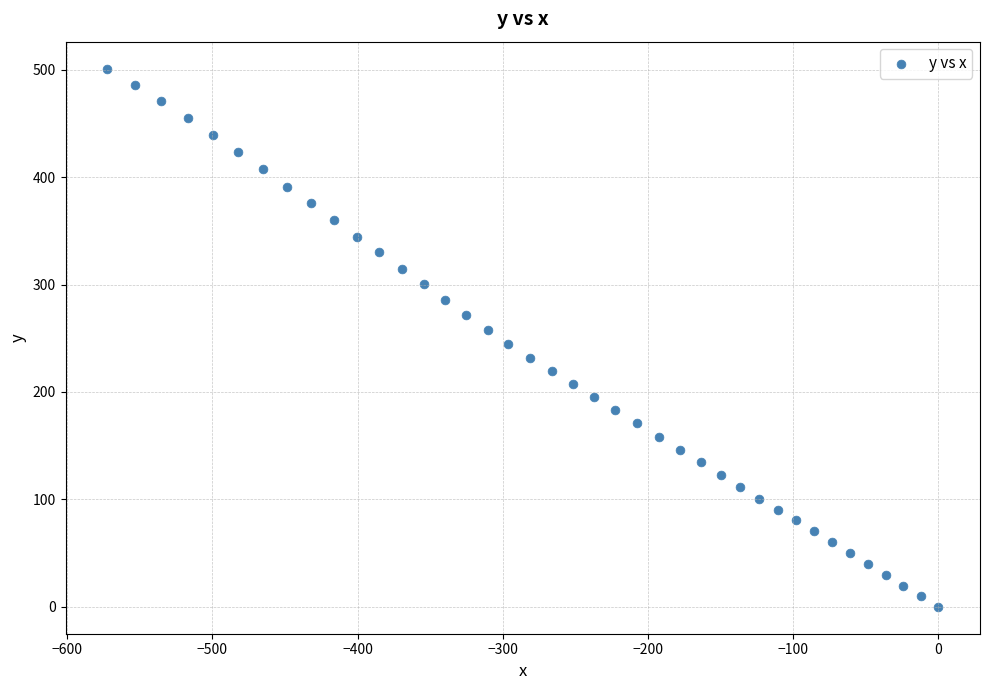

What is the range of Y values (max minus min)?

501.1